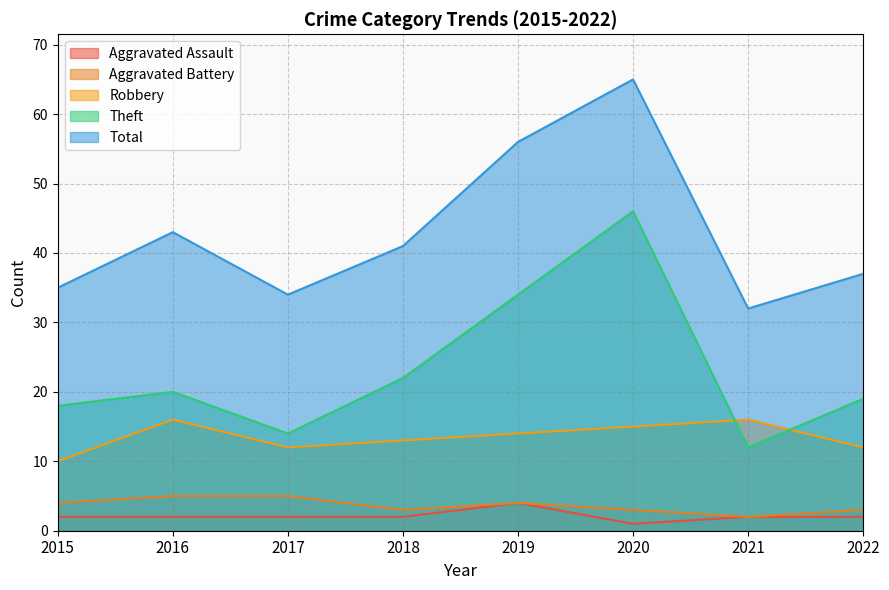

In Theft, how many points are lower than both neighbors (excluding endpoints)?

2